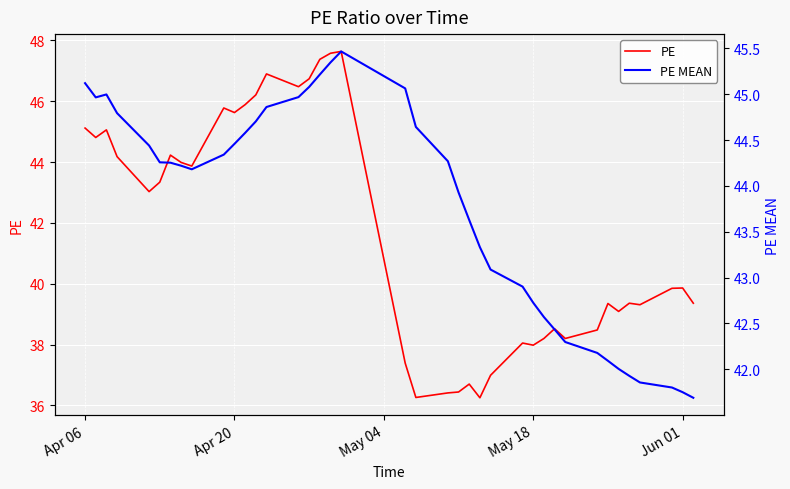

True or false: PE and PE MEAN cross at least once.

True